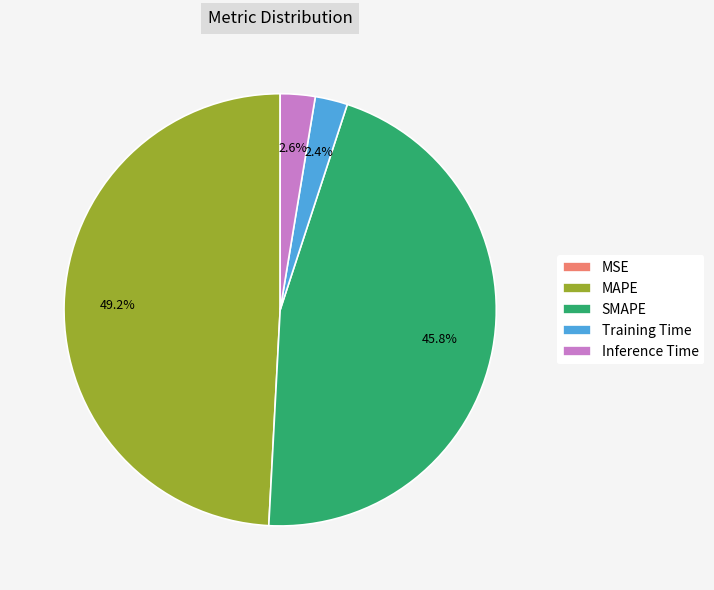

Between SMAPE and MAPE, which is larger?

MAPE